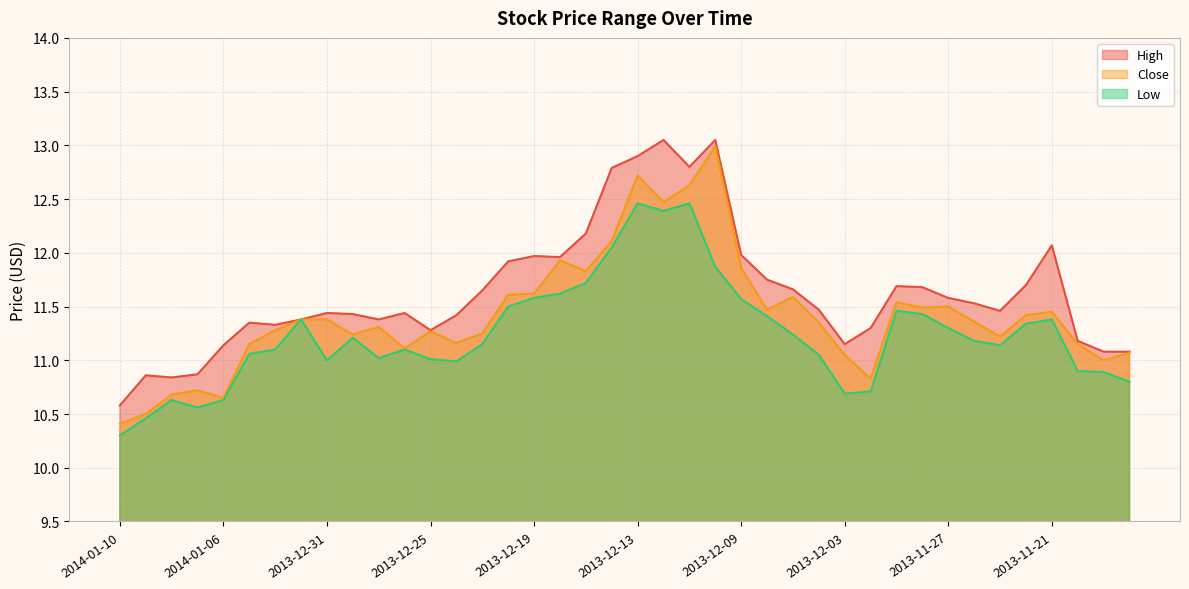

What is the difference between the highest and lowest values at 2013-12-30?

0.2